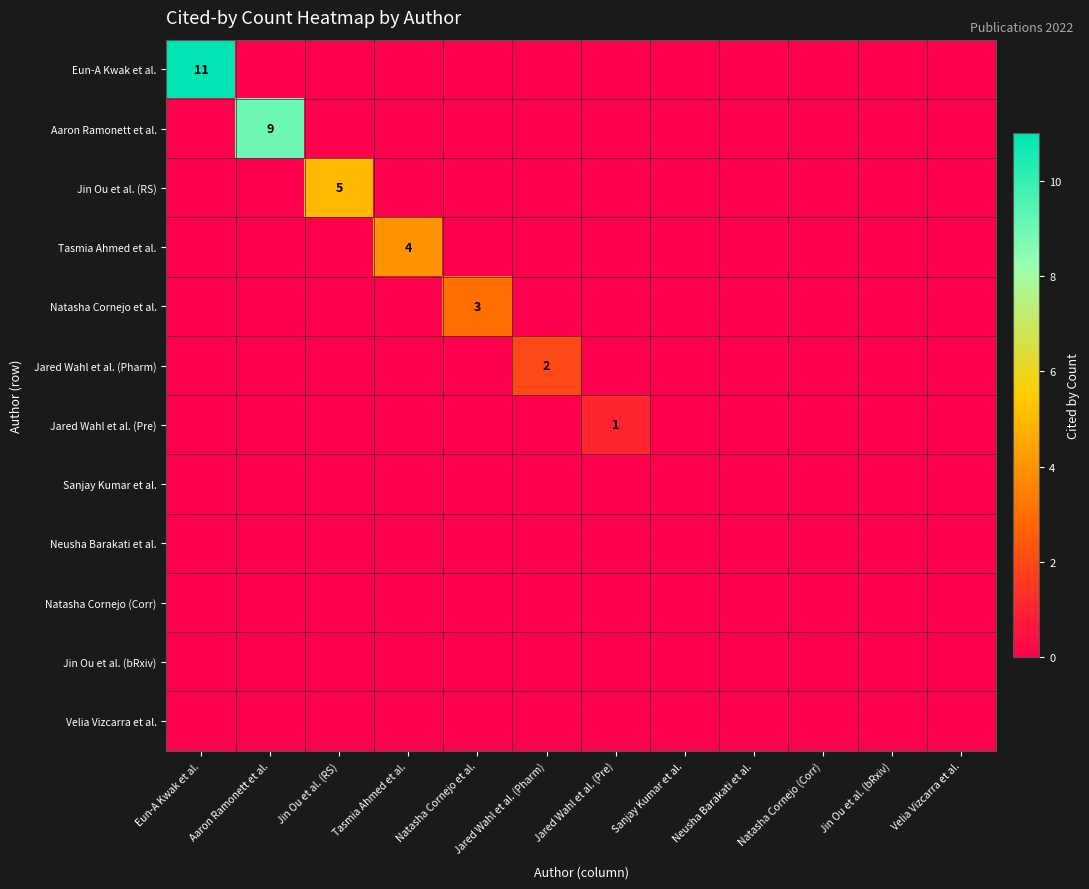

What is the total value across all series at Jared Wahl et al. (Pre)?

1